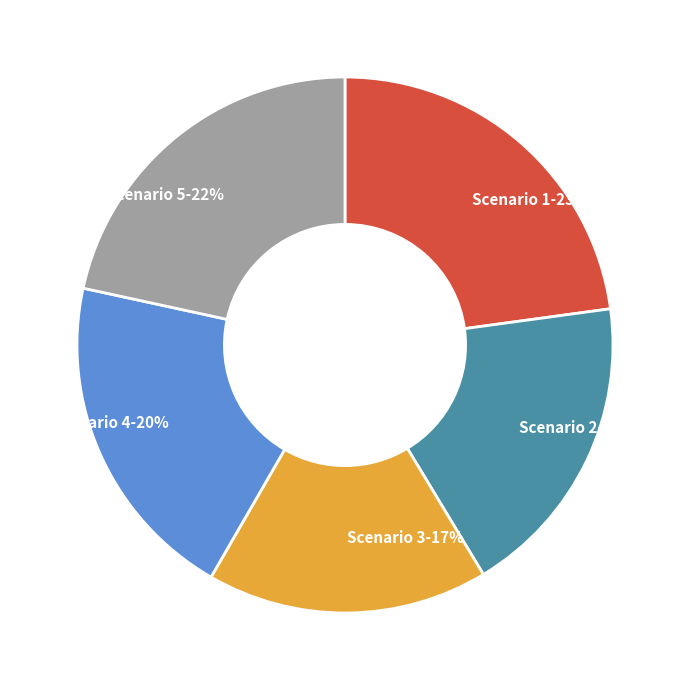

Count the number of slices in the pie.

5